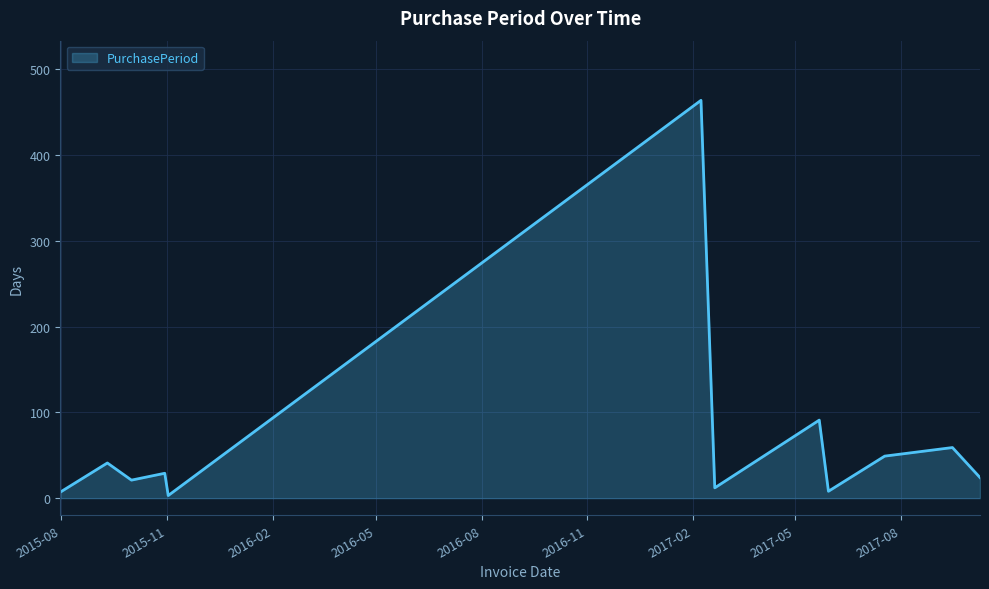

True or false: the data has more than 2 interior local peaks.

True